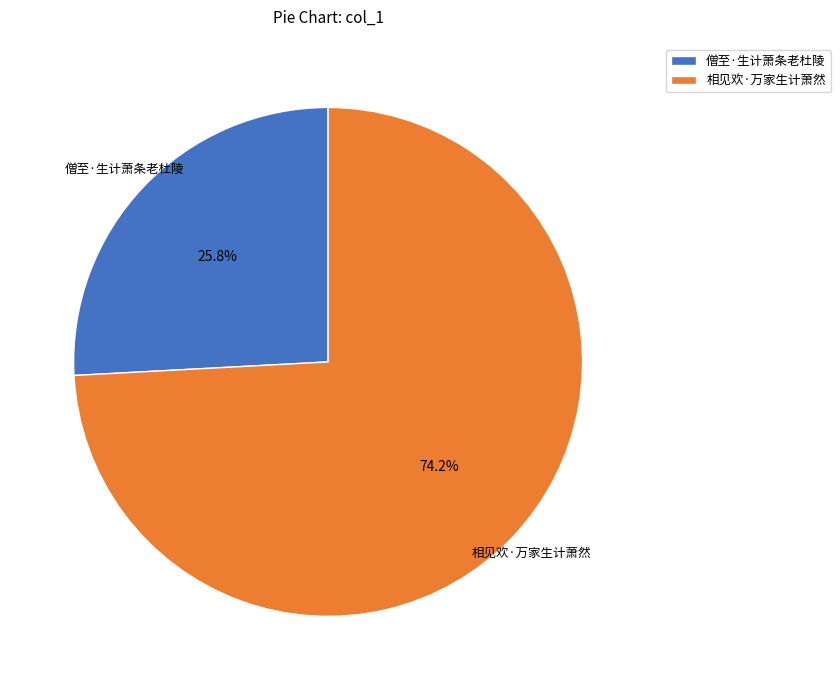

How many segments does this pie chart have?

2